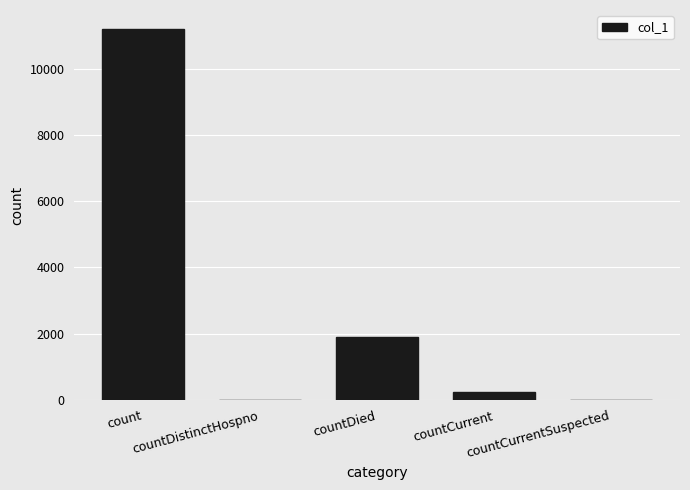

What is the sum of all values?

13346